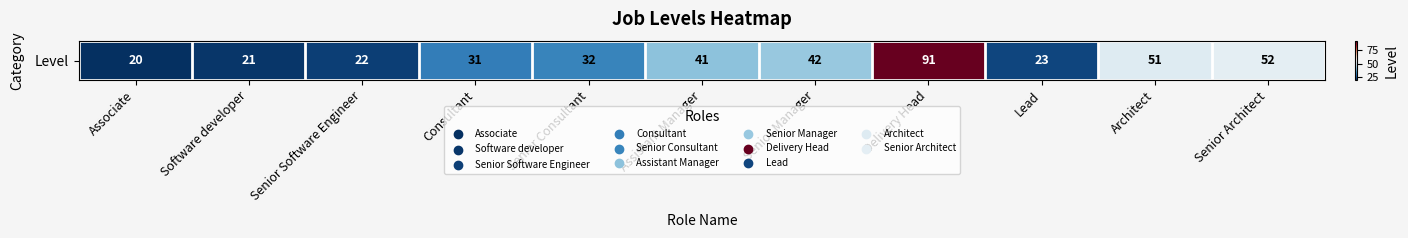

At which category does the chart reach its minimum across all series?

Associate